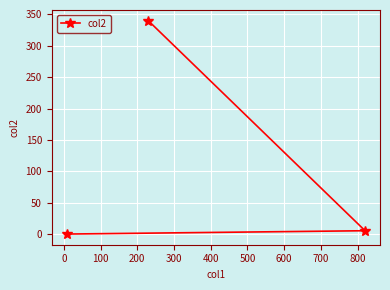

What is the greatest value displayed?

340.0